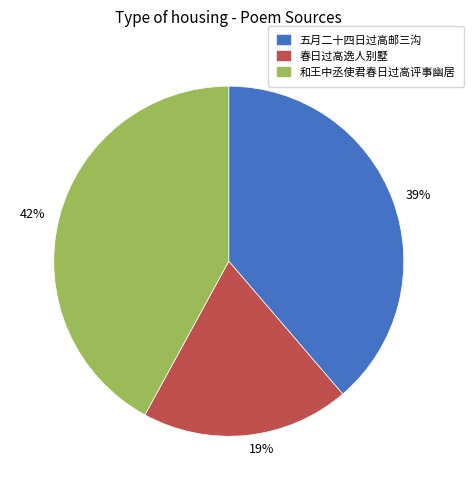

How many segments does this pie chart have?

3